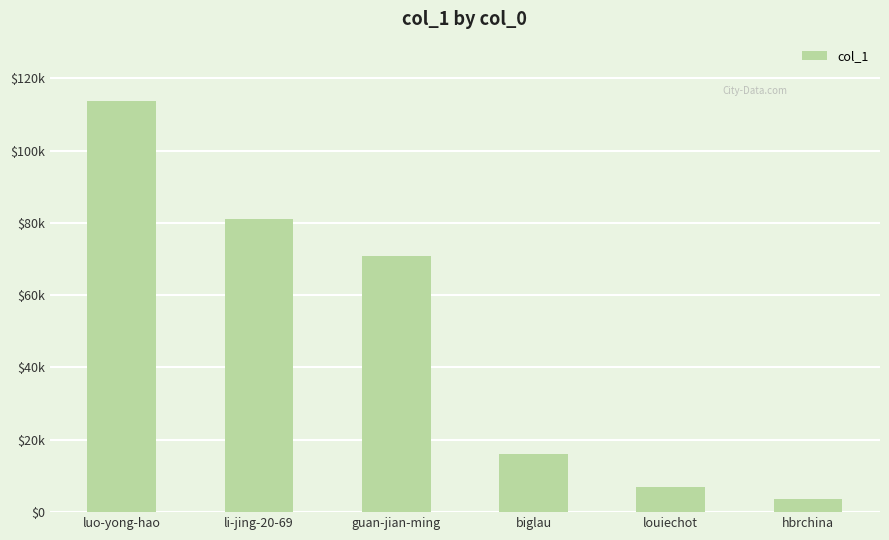

Where does the data first go above 70772?

luo-yong-hao